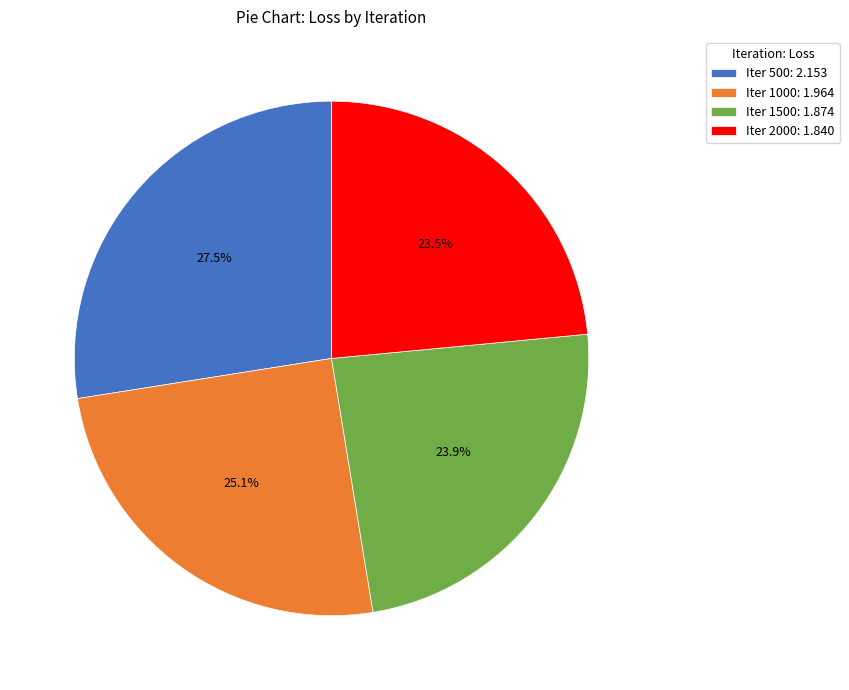

Does any single category account for the majority?

No